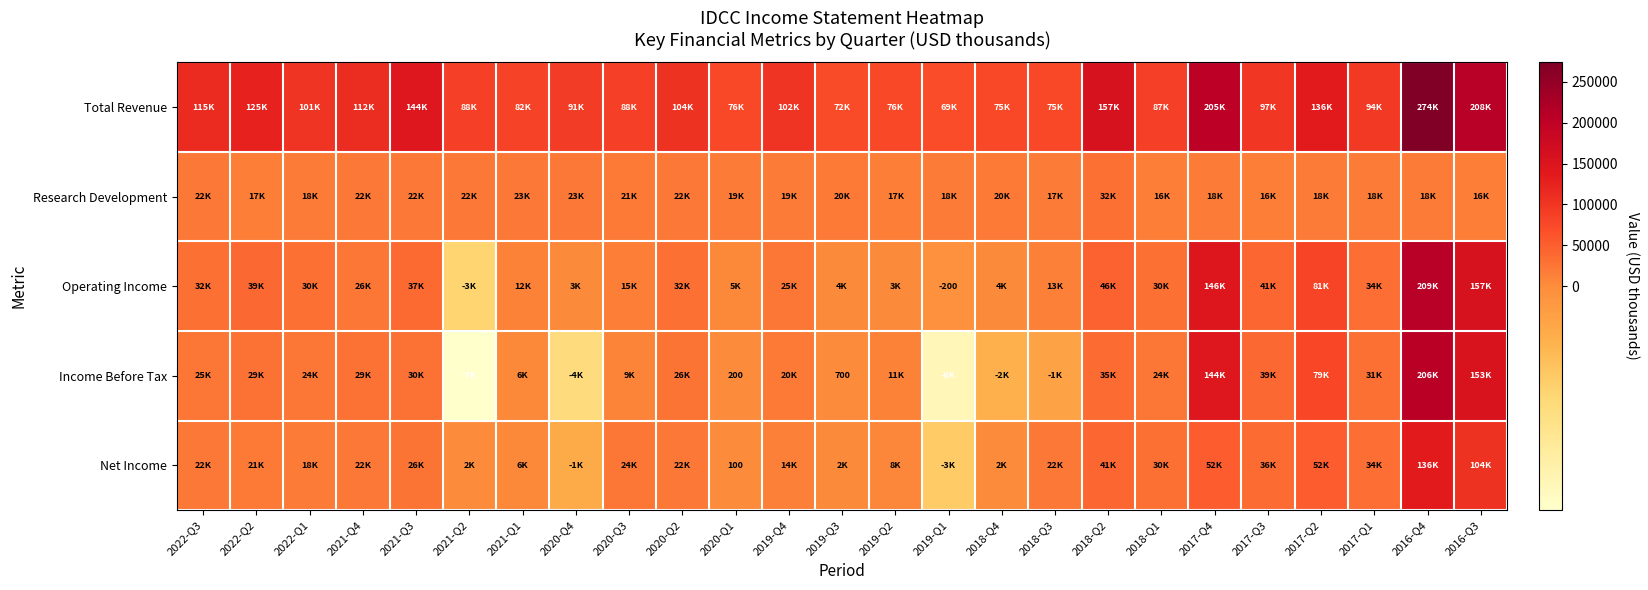

Which series has the largest total across all categories?

Total Revenue